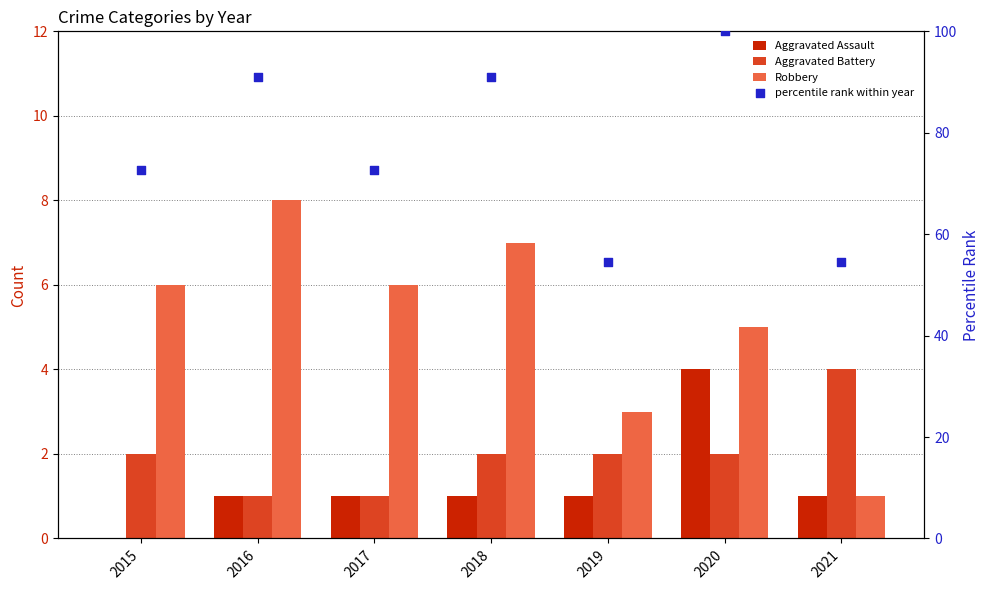

Which series reaches the maximum Y coordinate?

percentile rank within year